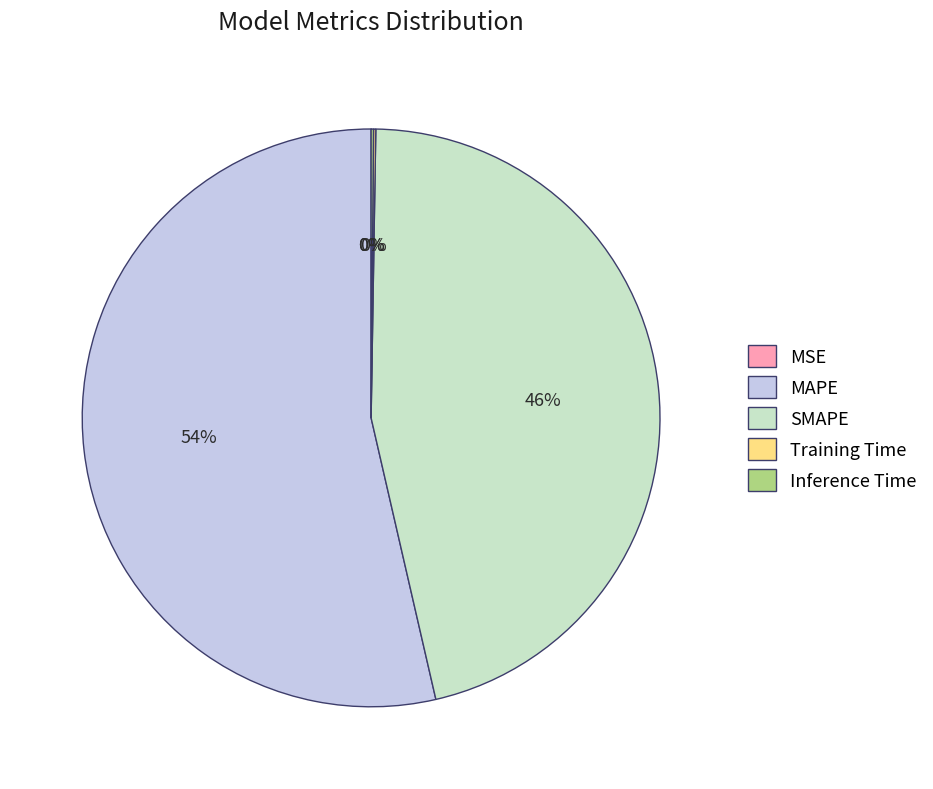

Which category has the biggest portion of the pie?

MAPE